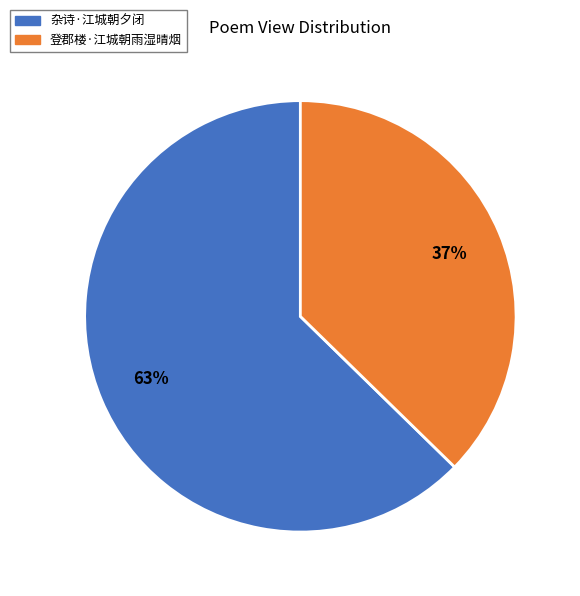

To the nearest percent, what is the average slice percentage?

50%